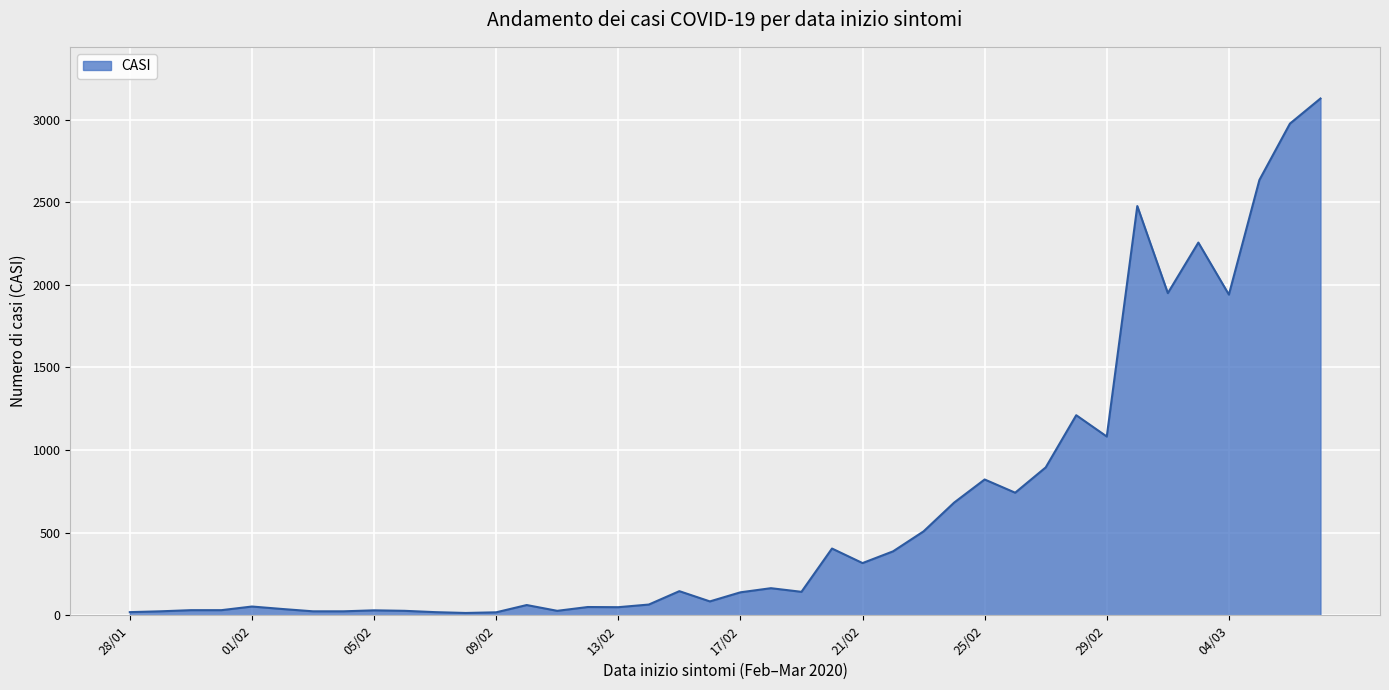

What is the difference between the maximum and minimum values?

3114